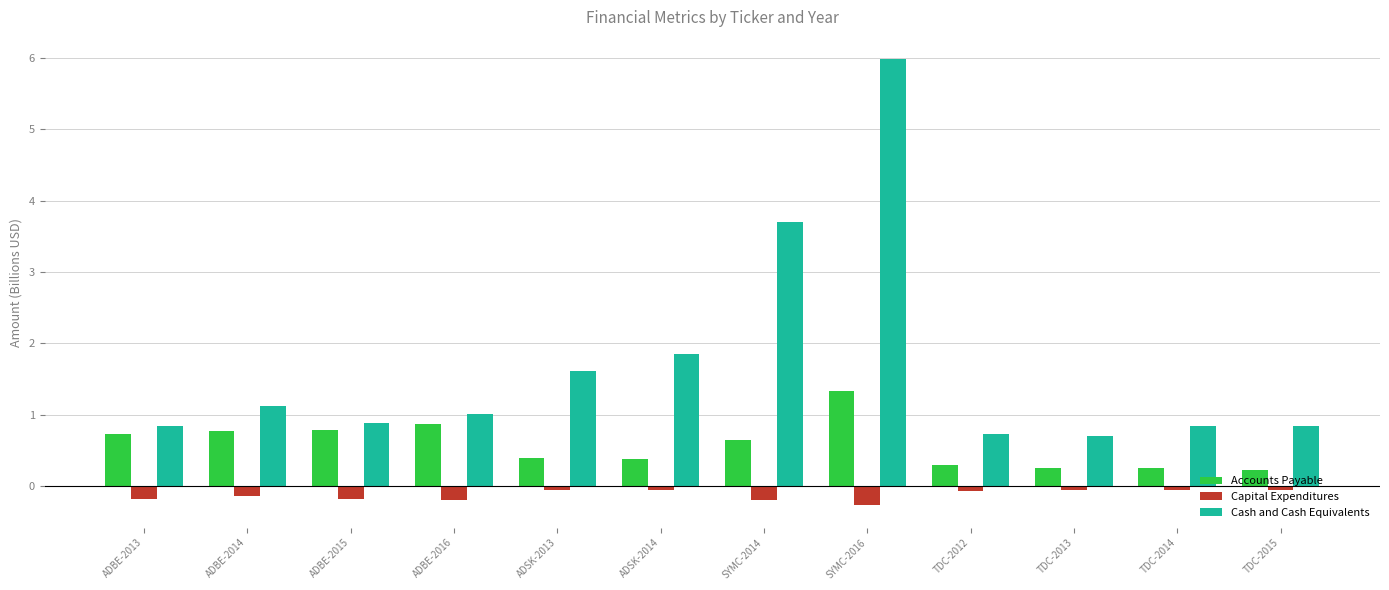

What is the average value of the Capital Expenditures series?

-0.1